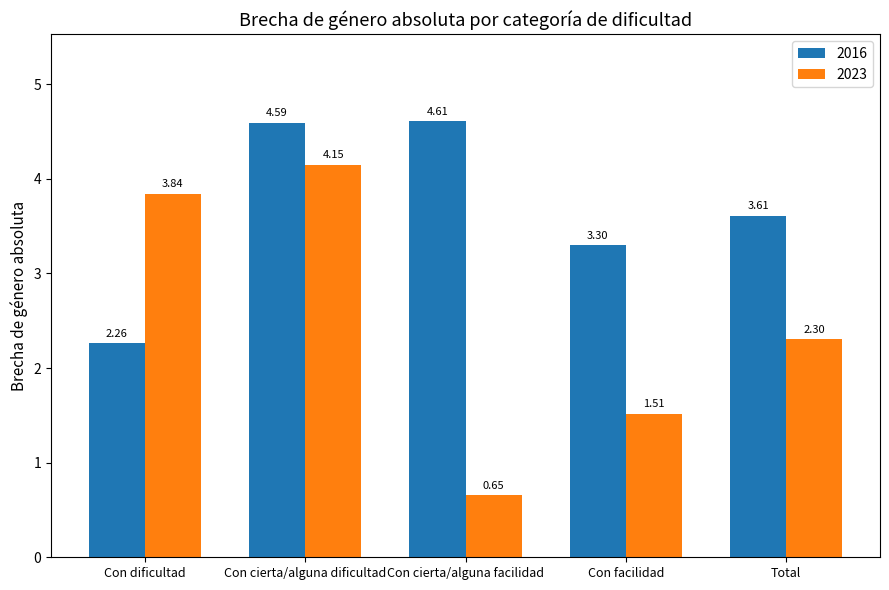

What position from the left is Con facilidad?

4